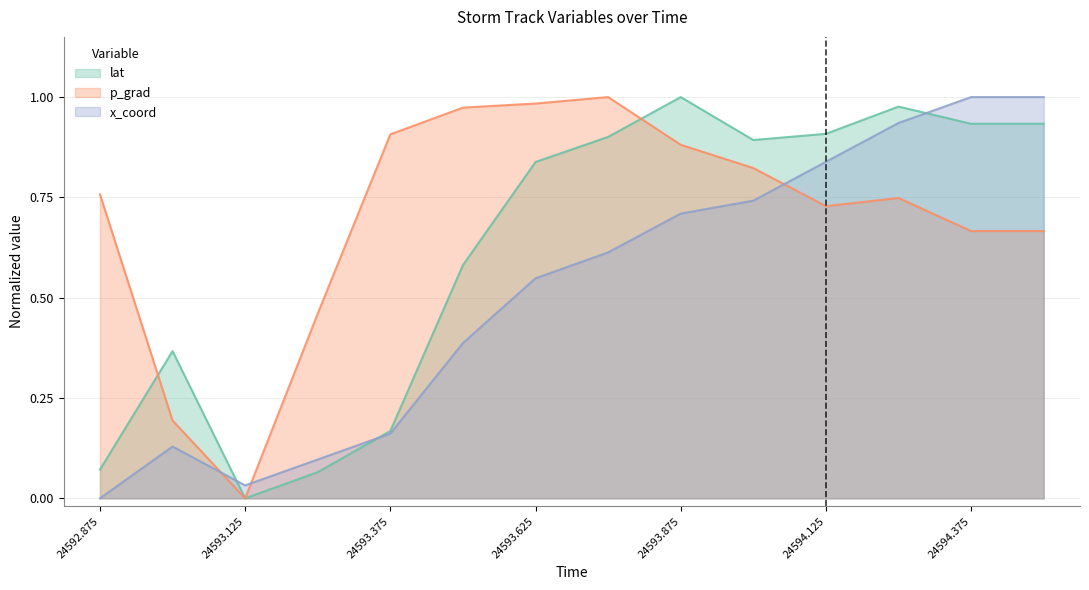

What is the average value of the lat series?

0.6